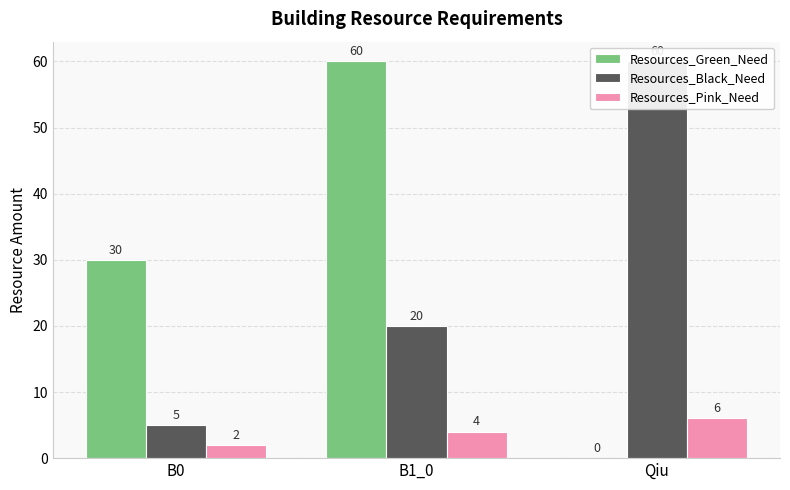

Does the chart contain any negative values?

No